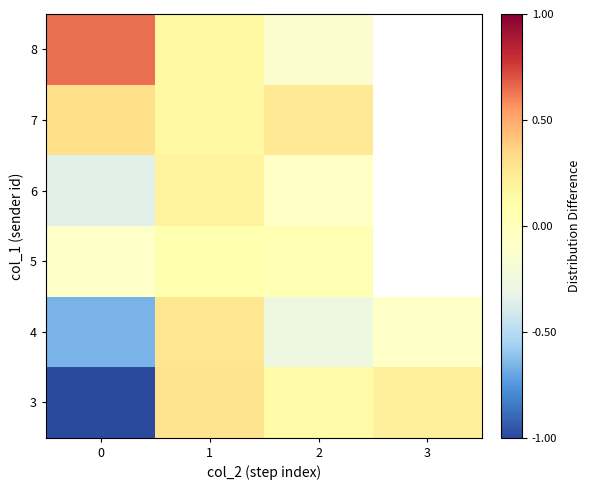

The 3 series shows -0.4 at 0. True or false?

False